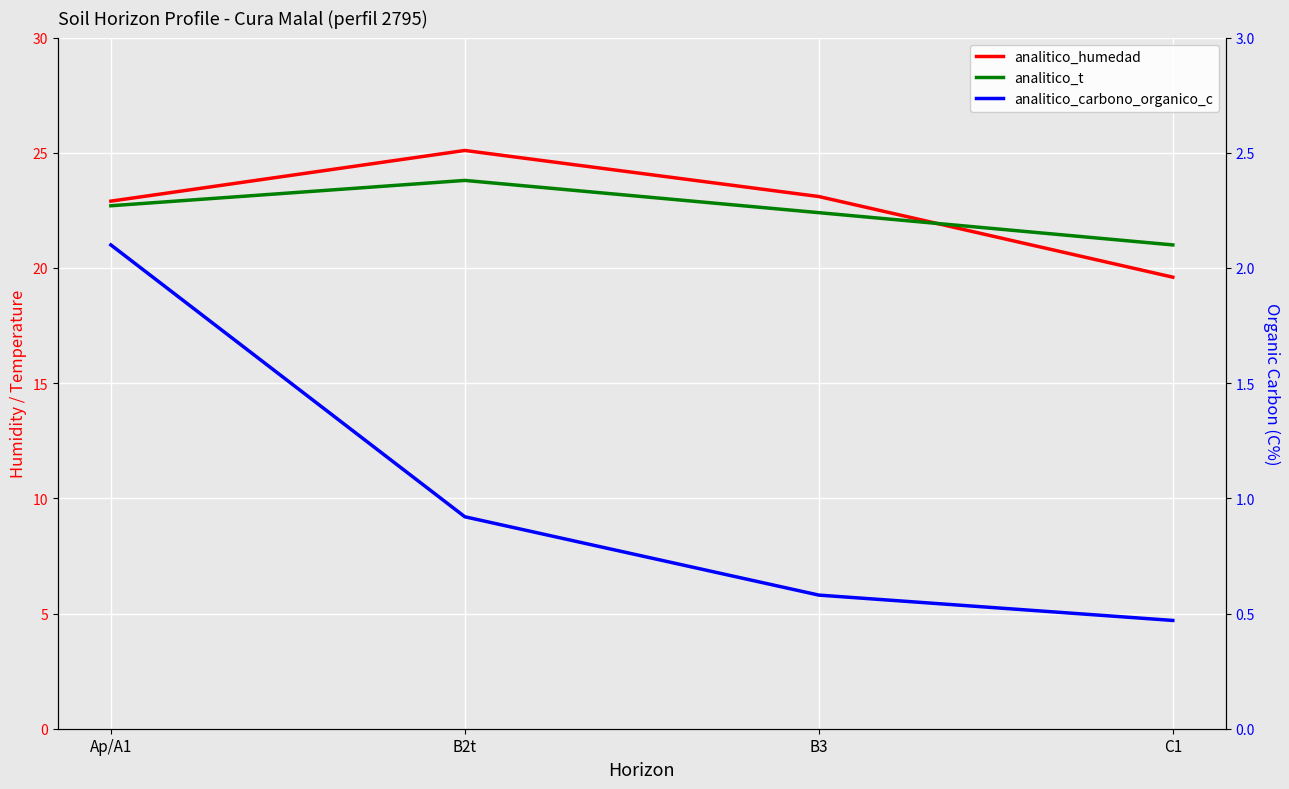

Which series has the widest spread of values?

analitico_humedad